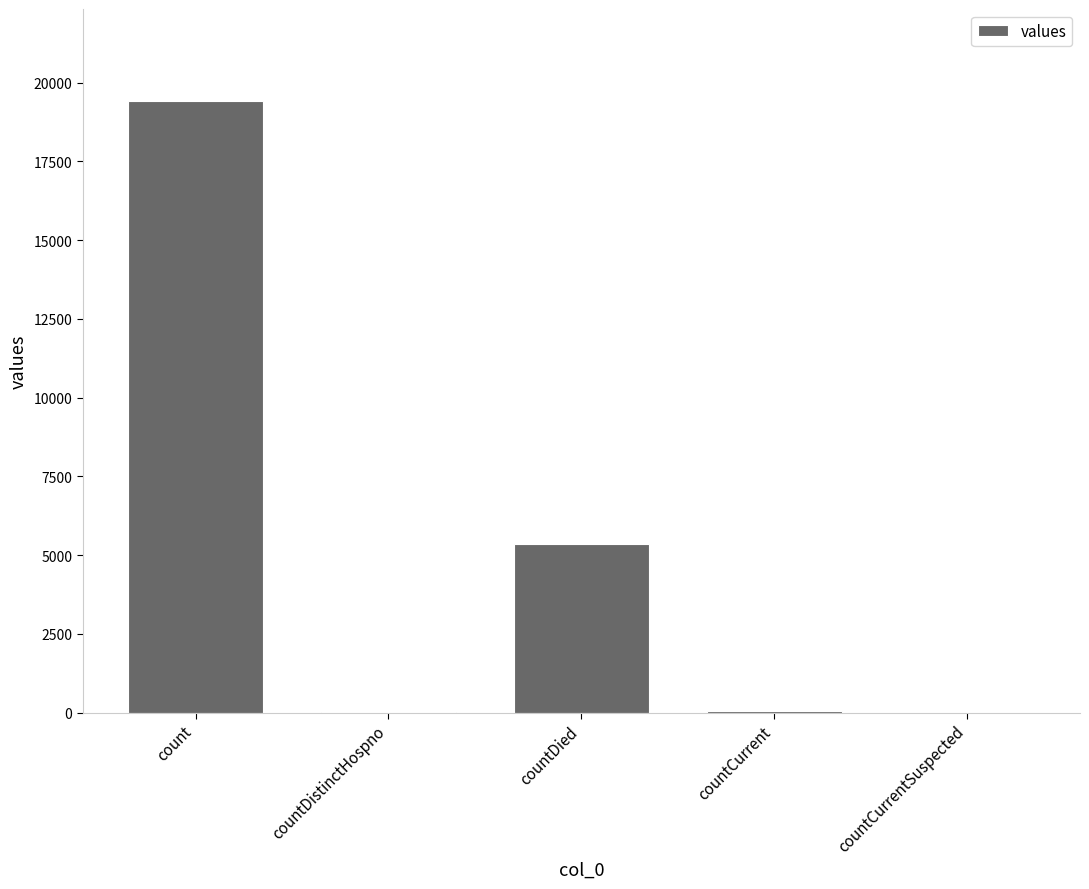

The chart shows a value of 30731 at count. True or false?

False